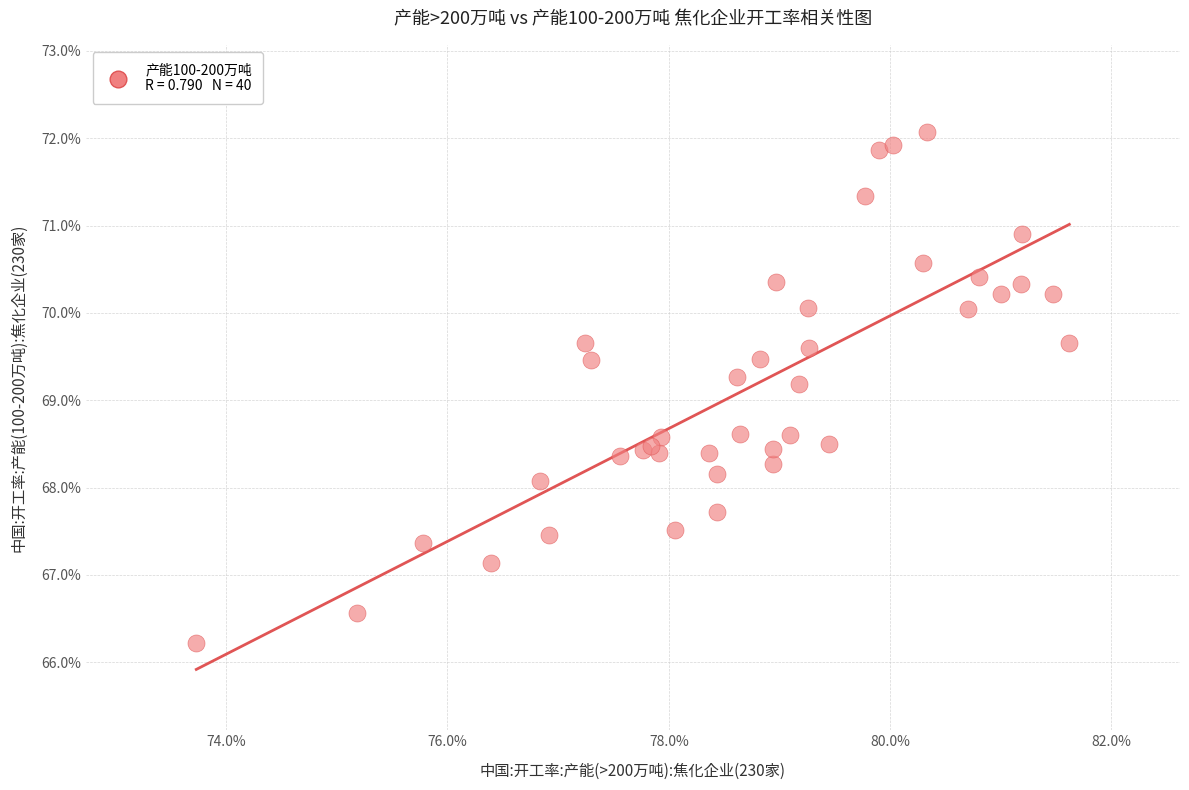

What Y value in the scatter plot is closest to 69?

69.2